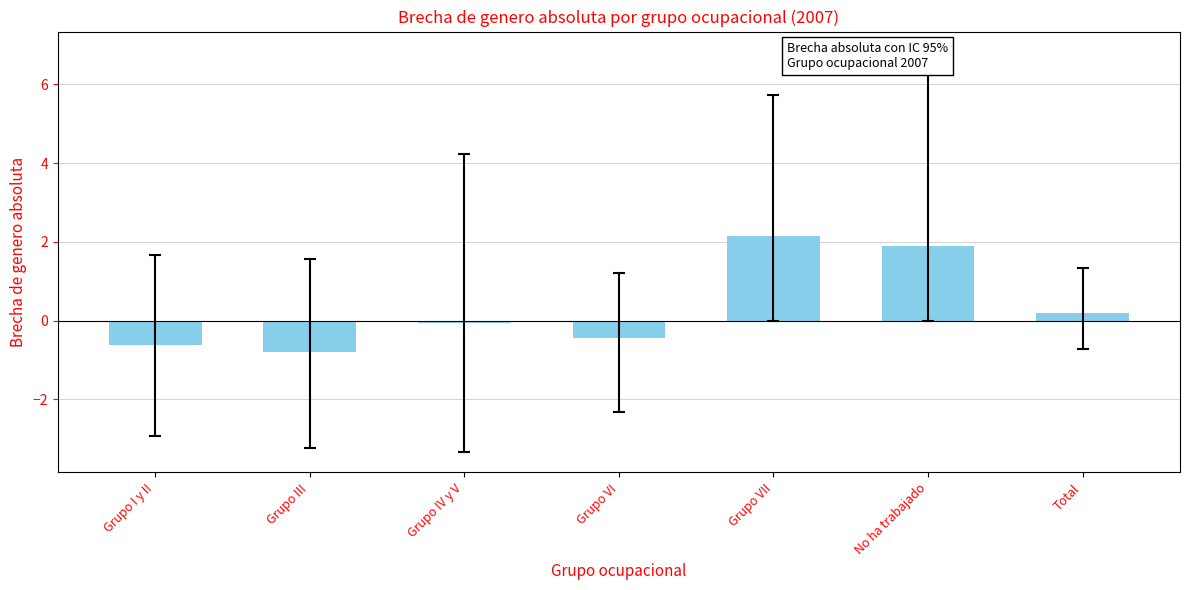

What is the average value?

0.3